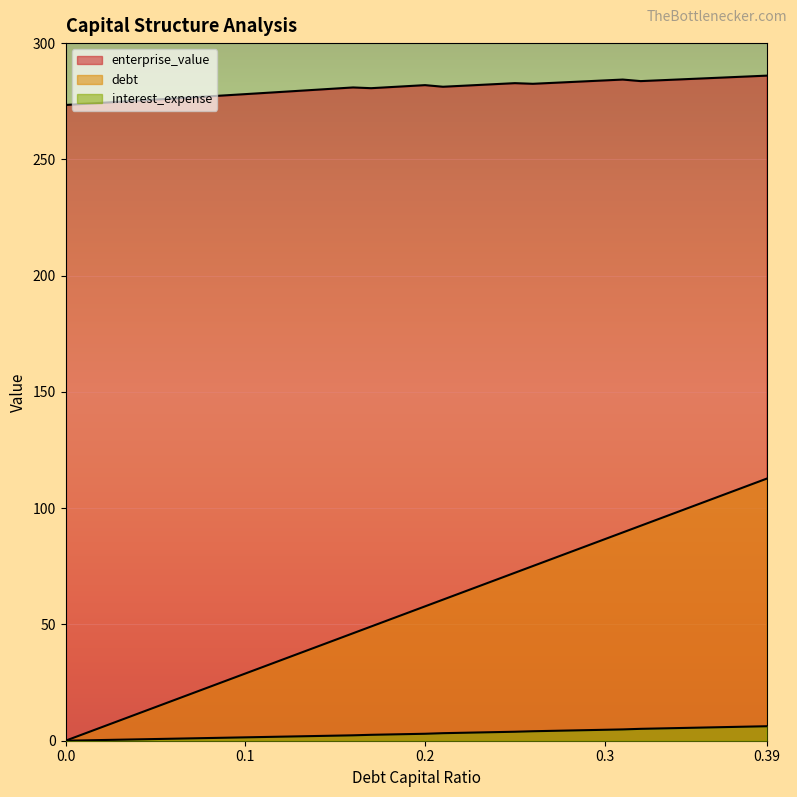

What is the value of the enterprise_value point at the 31st from the left?

284.0